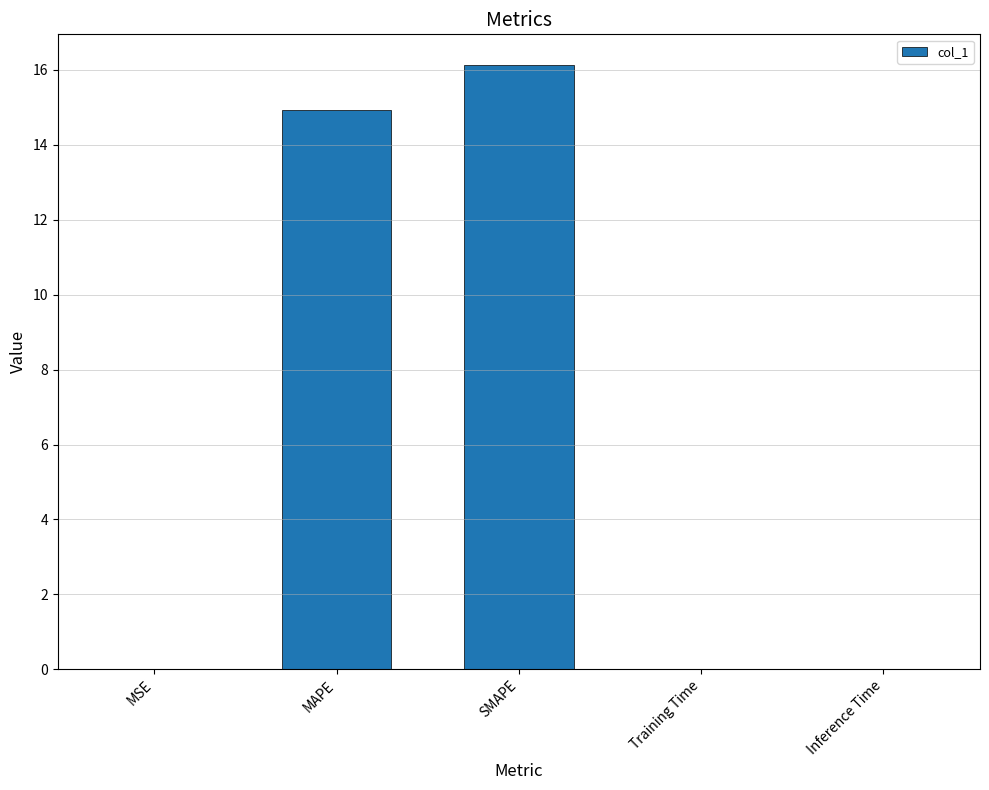

Is it true that the value at MAPE is 9.7?

False